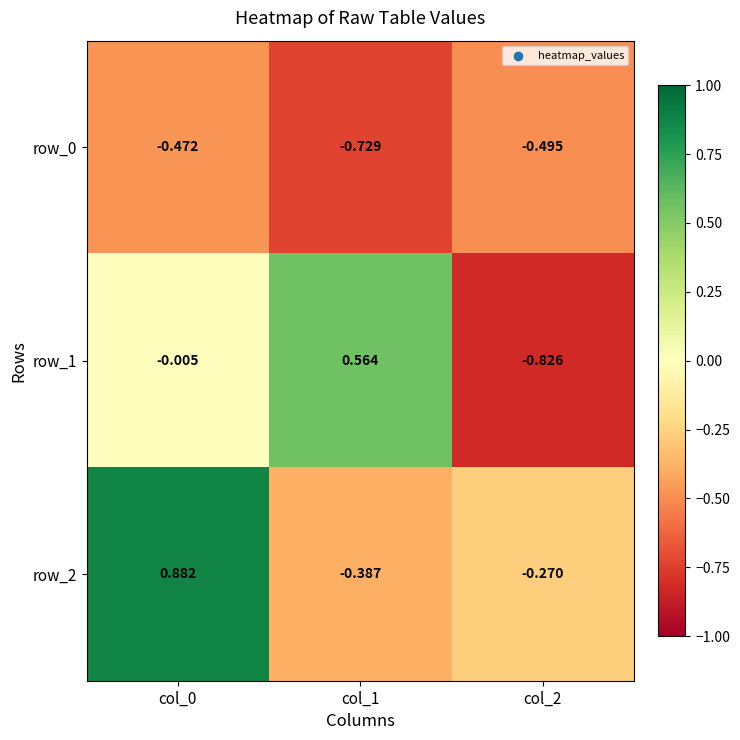

How many data points in row_1 are less than 0?

2